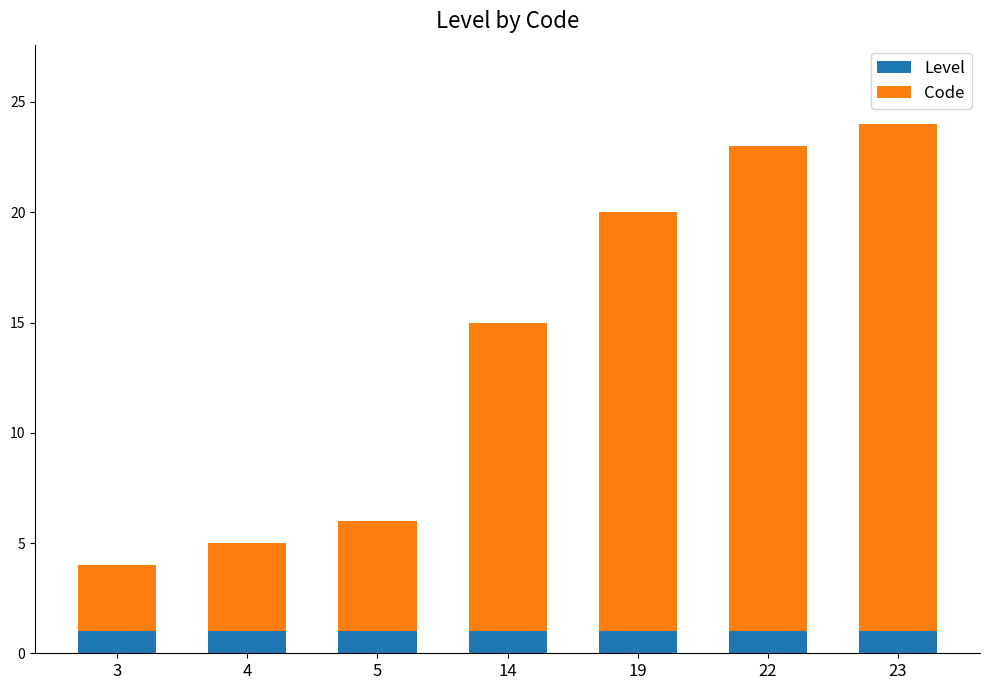

What is the average value of the Level series?

1